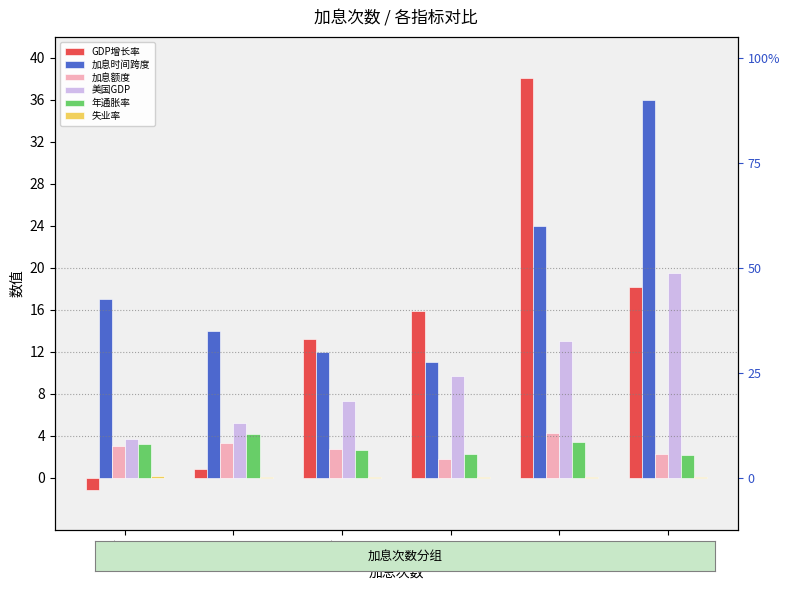

What is the total value across all series at 6?

27.5